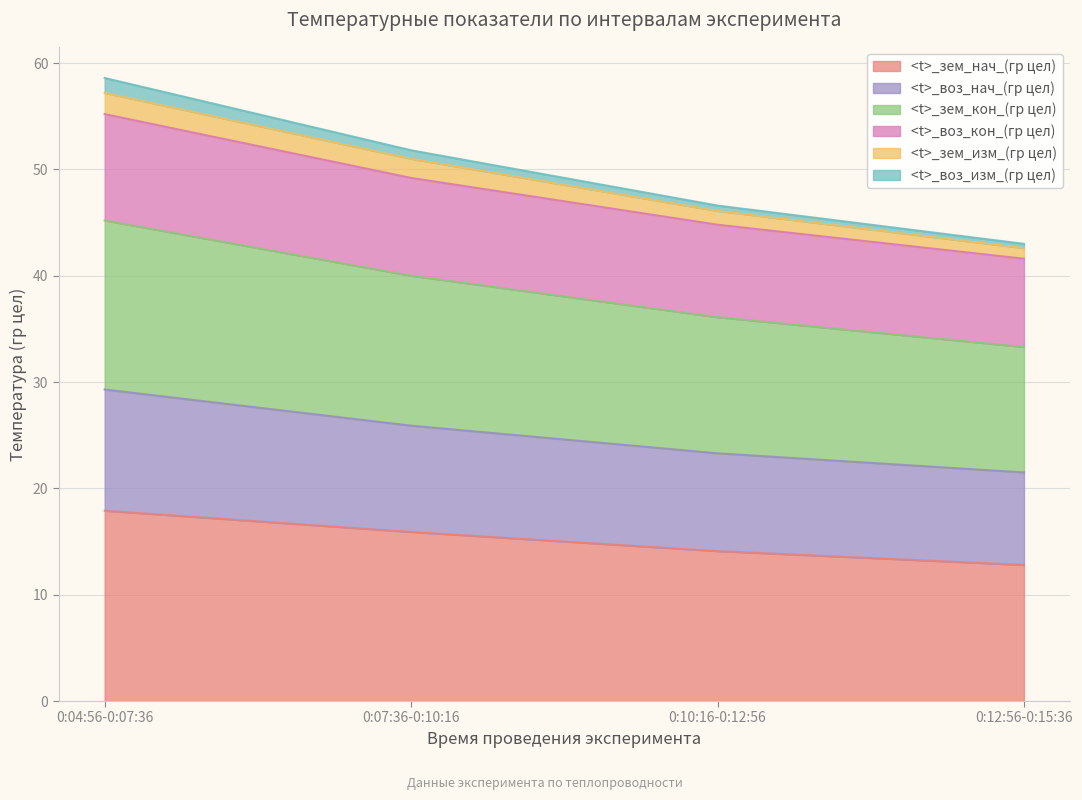

What is the lowest value of the <t>_зем_нач_(гр цел) series?

12.8